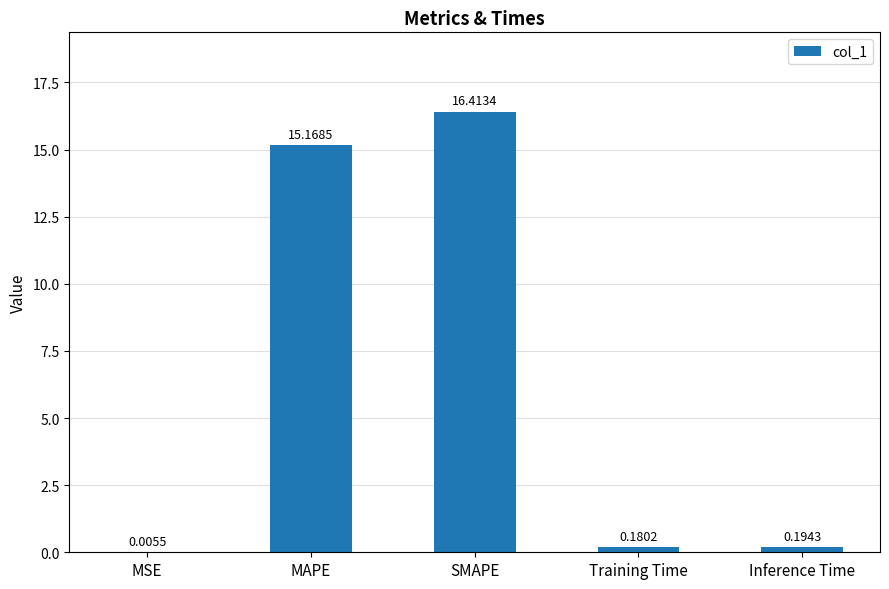

At which category does the chart reach its peak across all series?

SMAPE